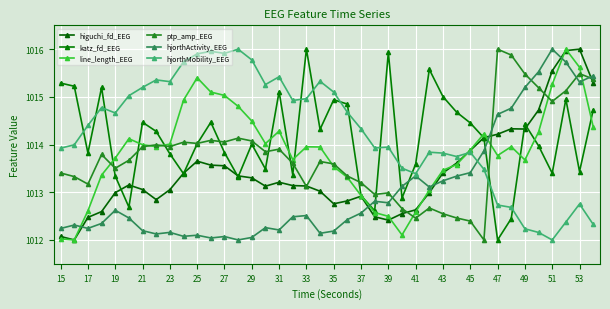

In hjorthActivity_EEG, how many points are higher than both neighbors (excluding endpoints)?

10